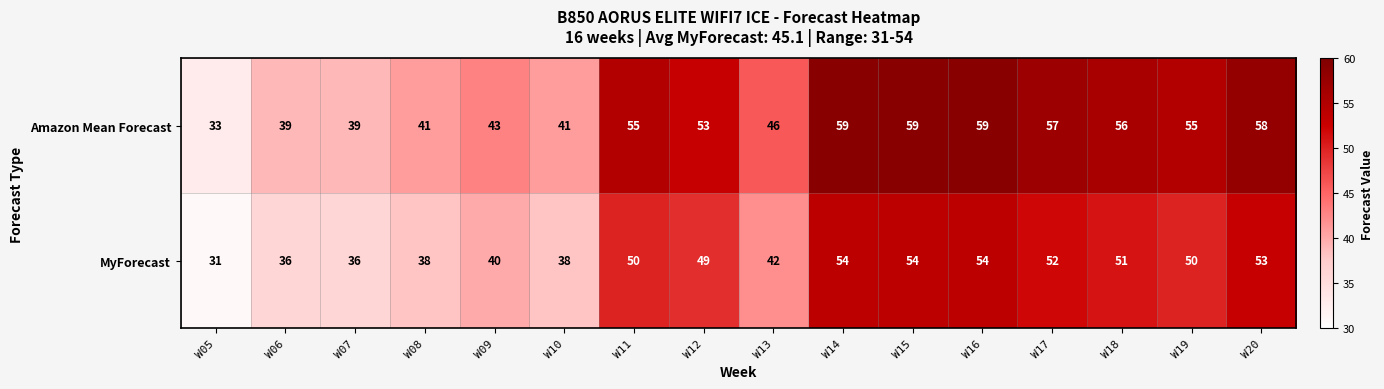

Is it true that Amazon Mean Forecast equals 56 at W18?

True